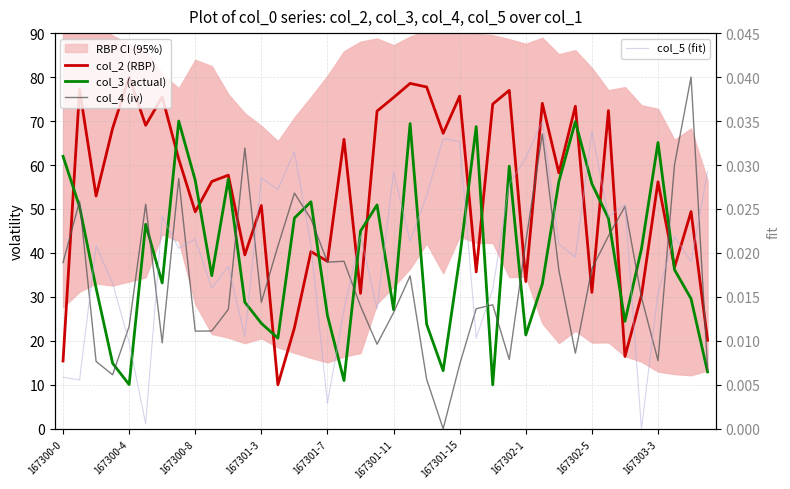

Between 167300-4 and 167301-15, which series saw the biggest shift?

col_3 (actual)